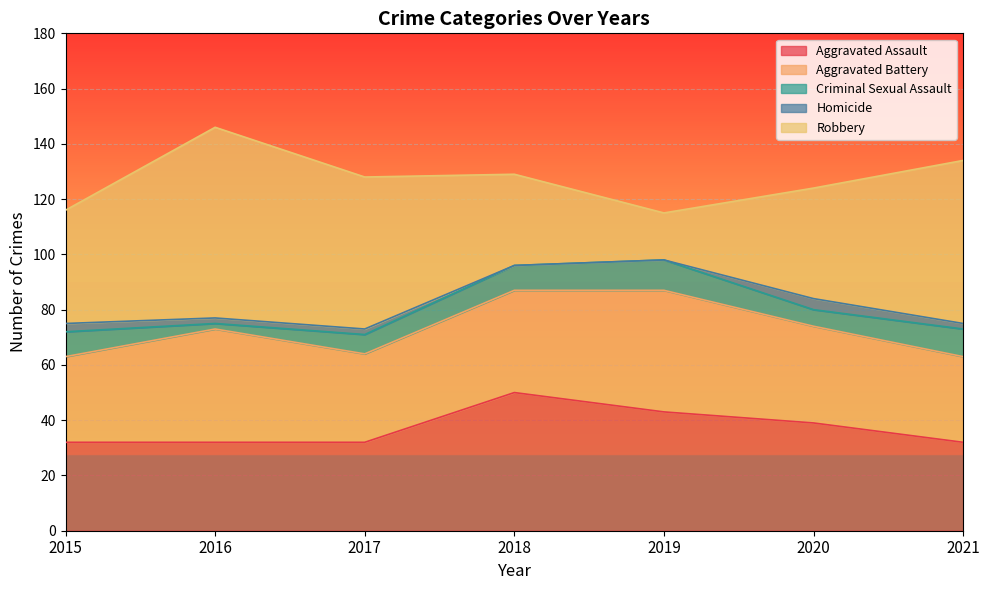

Reading left to right, extract all data points from this chart.

Aggravated Assault: 32	32	32	50	43	39	32
Aggravated Battery: 31	41	32	37	44	35	31
Criminal Sexual Assault: 9	2	7	9	11	6	10
Homicide: 3	2	2	0	0	4	2
Robbery: 41	69	55	33	17	40	59